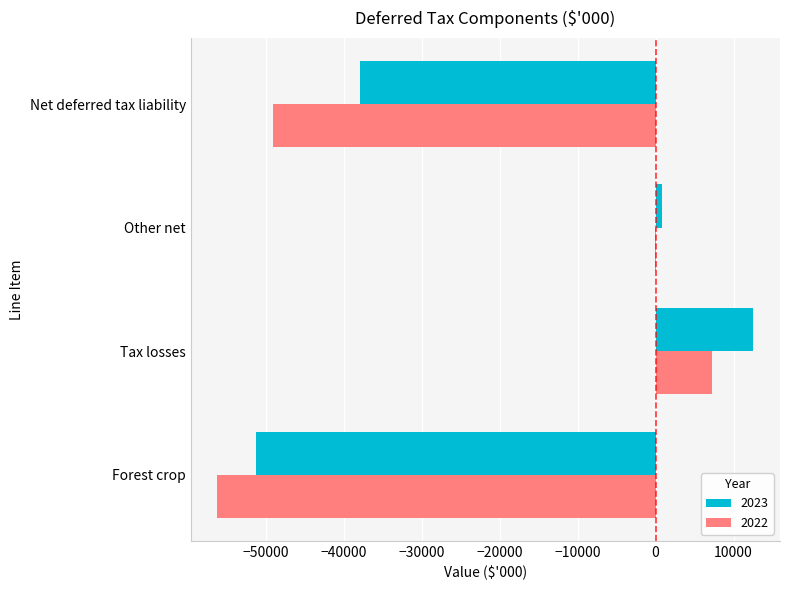

What is the average value of the 2022 series?

-24529